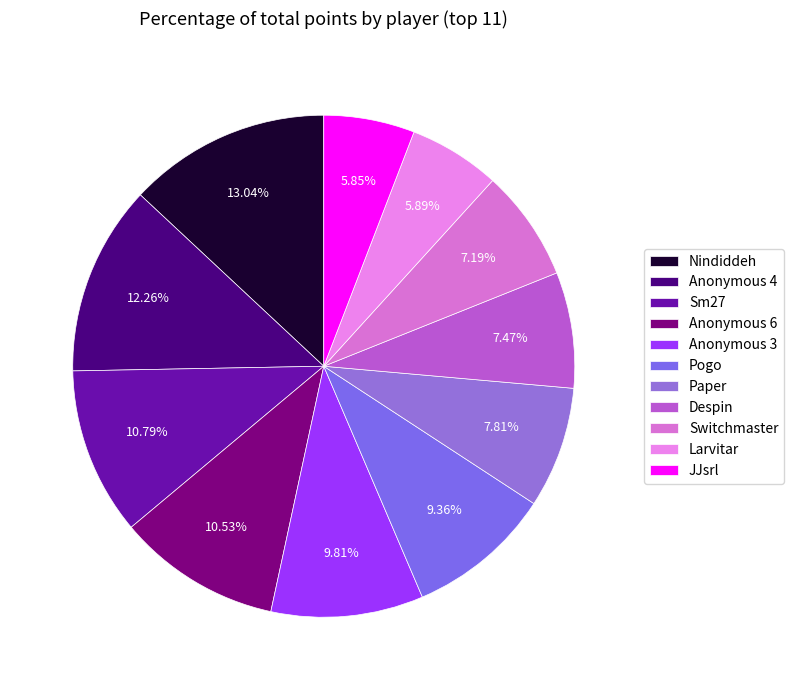

How many slices are in this pie chart?

11